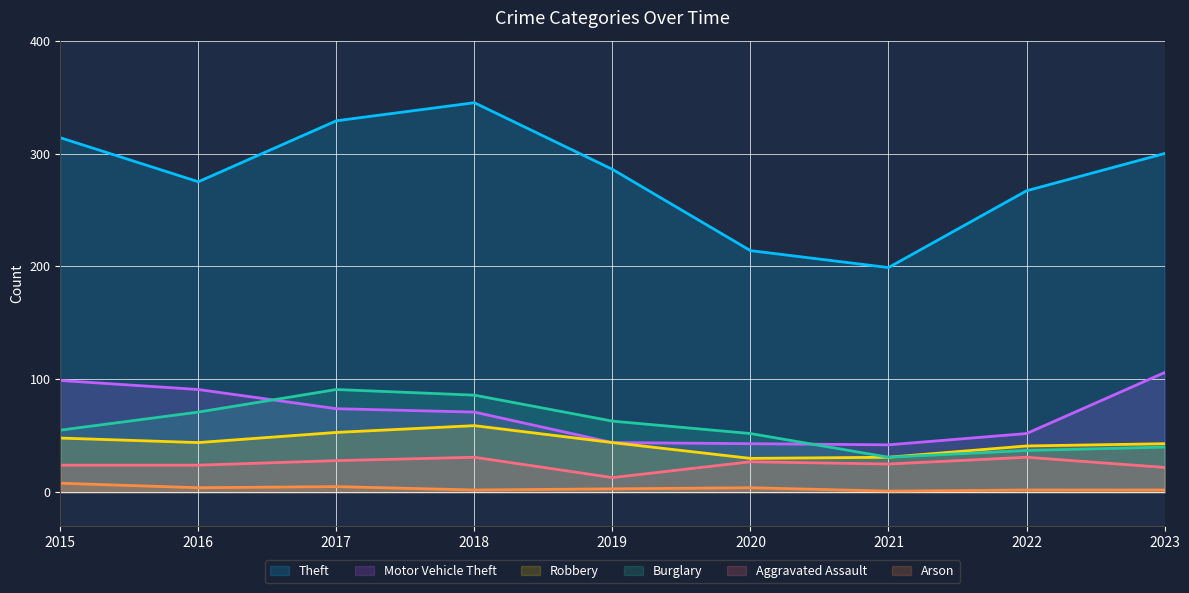

Reading left to right, what are all the values shown in this chart?

Theft: 2015=314	2016=275	2017=329	2018=345	2019=286	2020=214	2021=199	2022=267	2023=300
Motor Vehicle Theft: 2015=99	2016=91	2017=74	2018=71	2019=44	2020=43	2021=42	2022=52	2023=106
Robbery: 2015=48	2016=44	2017=53	2018=59	2019=44	2020=30	2021=31	2022=41	2023=43
Burglary: 2015=55	2016=71	2017=91	2018=86	2019=63	2020=52	2021=31	2022=37	2023=40
Aggravated Assault: 2015=24	2016=24	2017=28	2018=31	2019=13	2020=27	2021=25	2022=31	2023=22
Arson: 2015=8	2016=4	2017=5	2018=2	2019=3	2020=4	2021=1	2022=2	2023=2